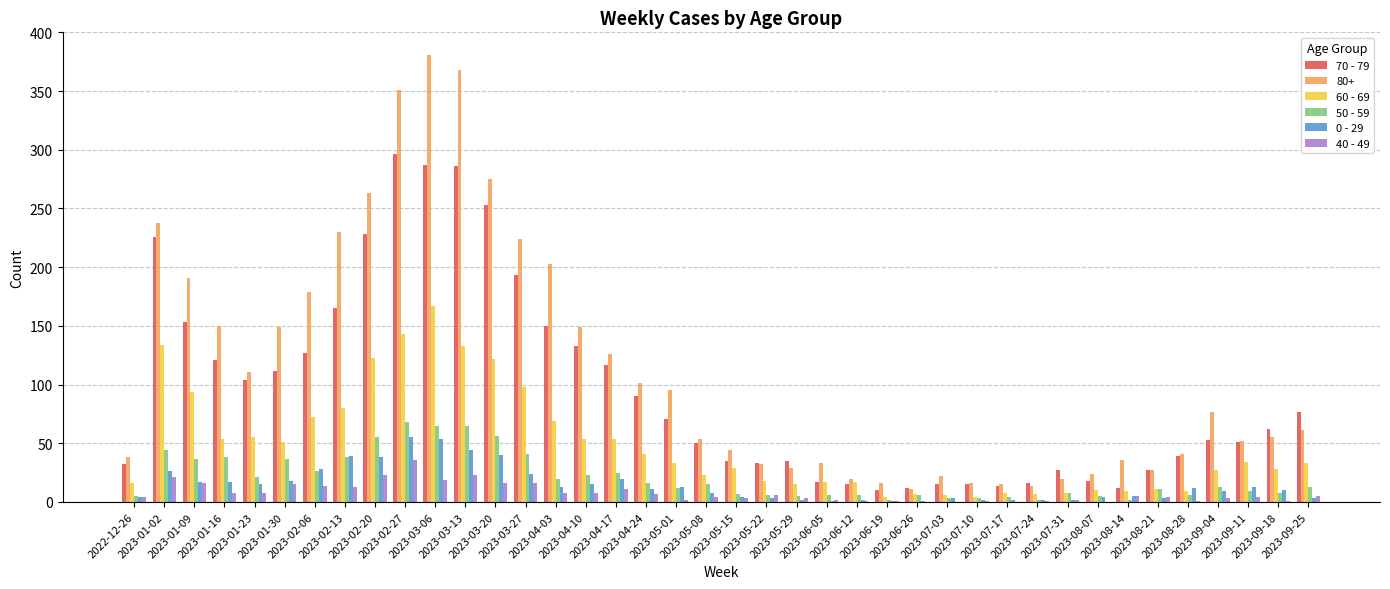

Which series has the largest total across all categories?

80+